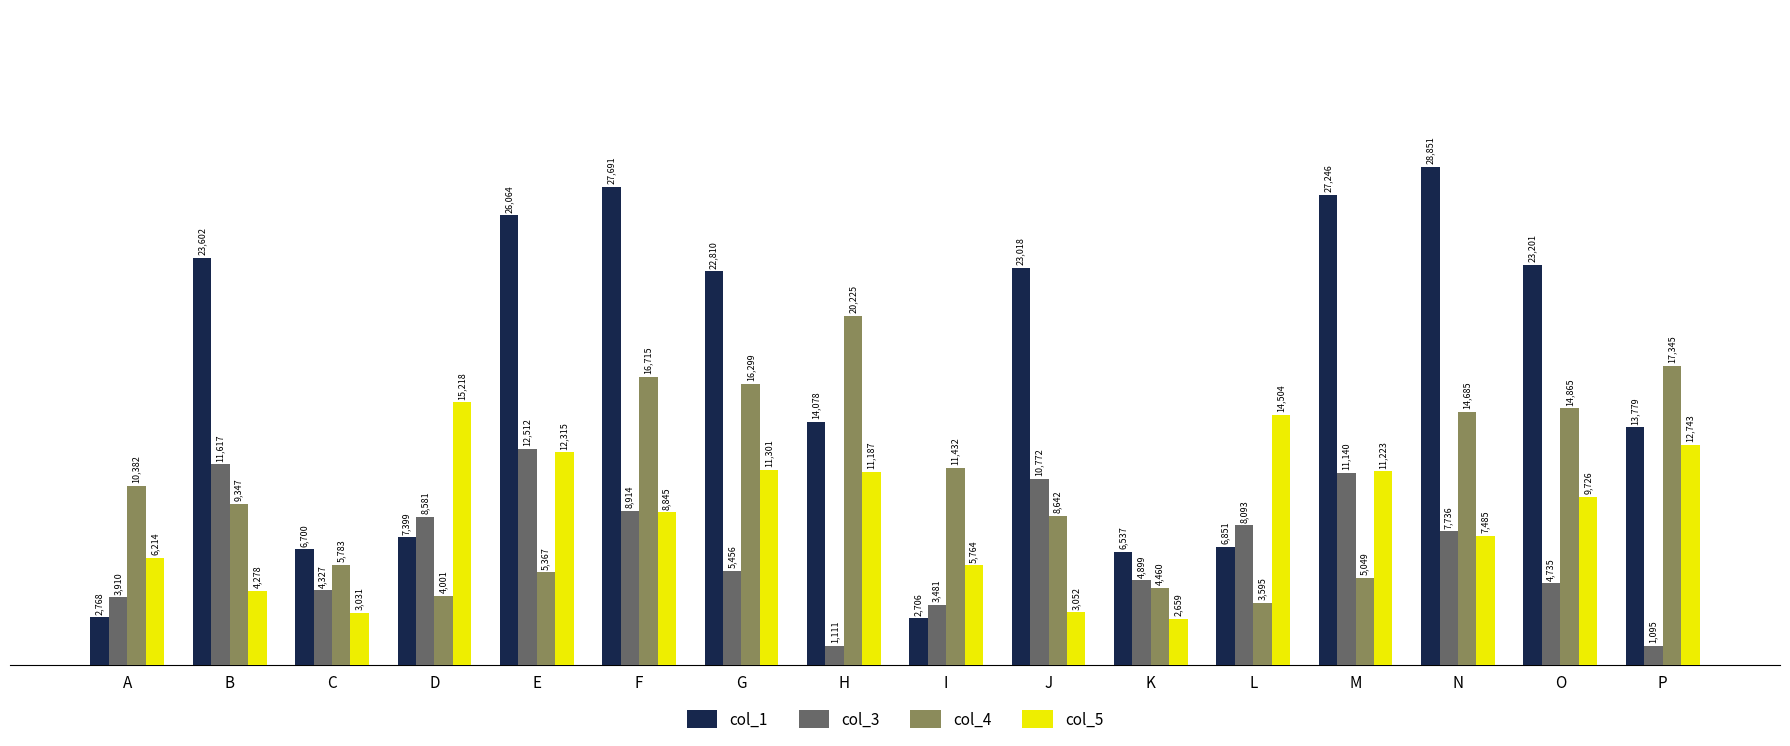

What is the value of the col_4 bar at the 9th from the left?

11432